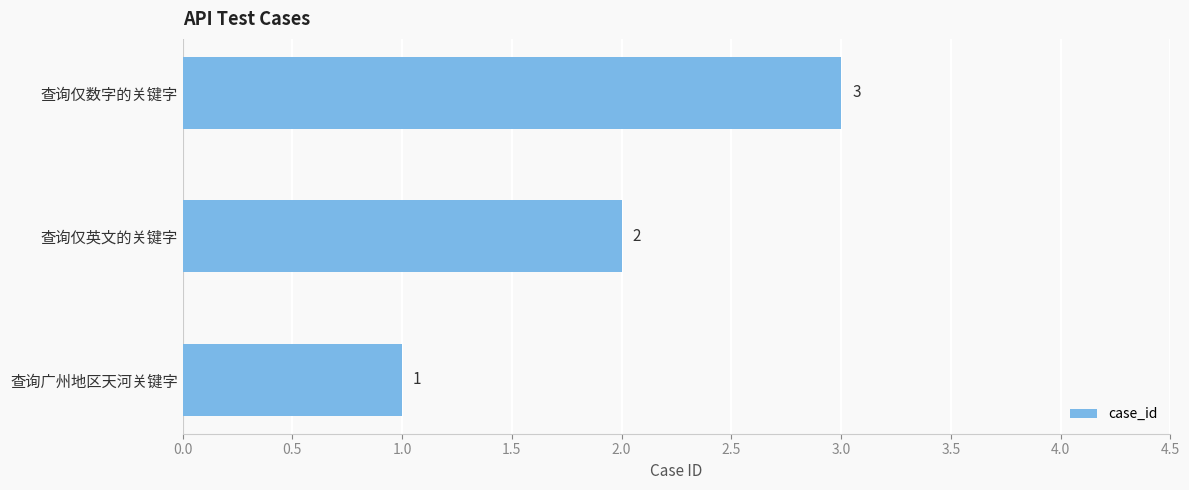

How many series are shown in this chart?

1